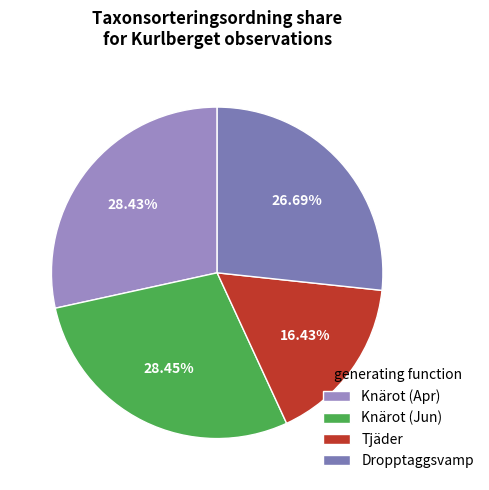

How many segments does this pie chart have?

4